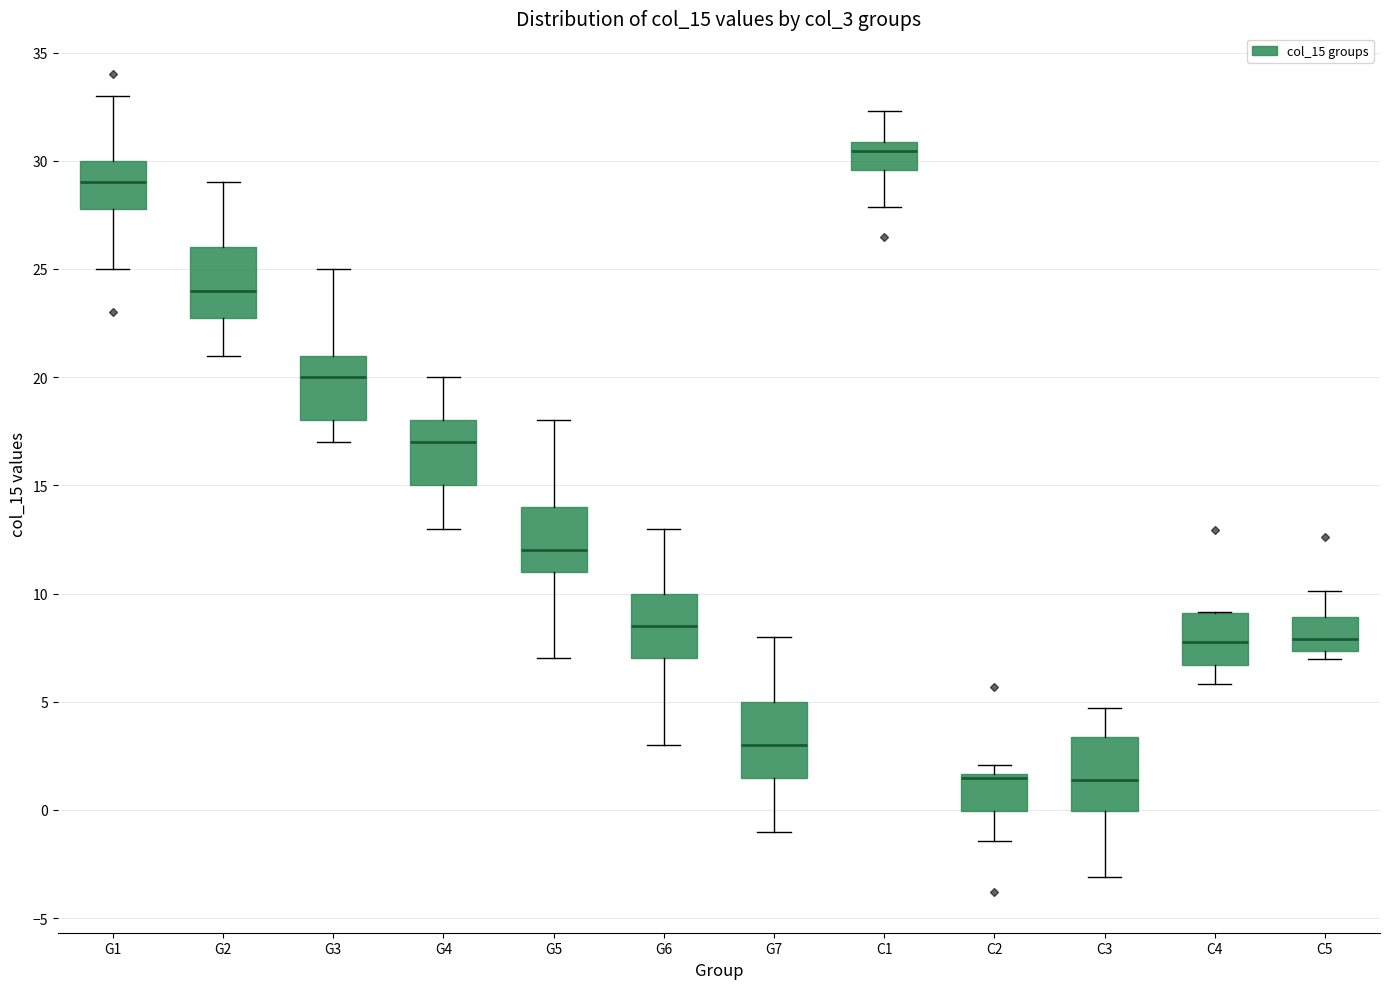

Reading left to right, transcribe this box plot: for each box, give where its median line is, the range the box spans, and where its two whiskers end, as read against the y-axis. The values are not printed on the chart, so give them approximately, as read against the axis.

G1: median 29.0, box 28.0 to 30.0, whiskers 25.0 to 33.0
G2: median 24.0, box 23.0 to 26.0, whiskers 21.0 to 29.0
G3: median 20.0, box 18.0 to 21.0, whiskers 17.0 to 25.0
G4: median 17.0, box 15.0 to 18.0, whiskers 13.0 to 20.0
G5: median 12.0, box 11.0 to 14.0, whiskers 7.0 to 18.0
G6: median 8.5, box 7.0 to 10.0, whiskers 3.0 to 13.0
G7: median 3.0, box 1.5 to 5.0, whiskers -1.0 to 8.0
C1: median 30.5, box 29.5 to 31.0, whiskers 28.0 to 32.5
C2: median 1.5 (just below the box's upper edge), box 0.0 to 1.5, whiskers -1.5 to 2.0
C3: median 1.5, box 0.0 to 3.5, whiskers -3.0 to 4.5
C4: median 8.0, box 6.5 to 9.0, whiskers 6.0 to 9.0
C5: median 8.0, box 7.5 to 9.0, whiskers 7.0 to 10.0